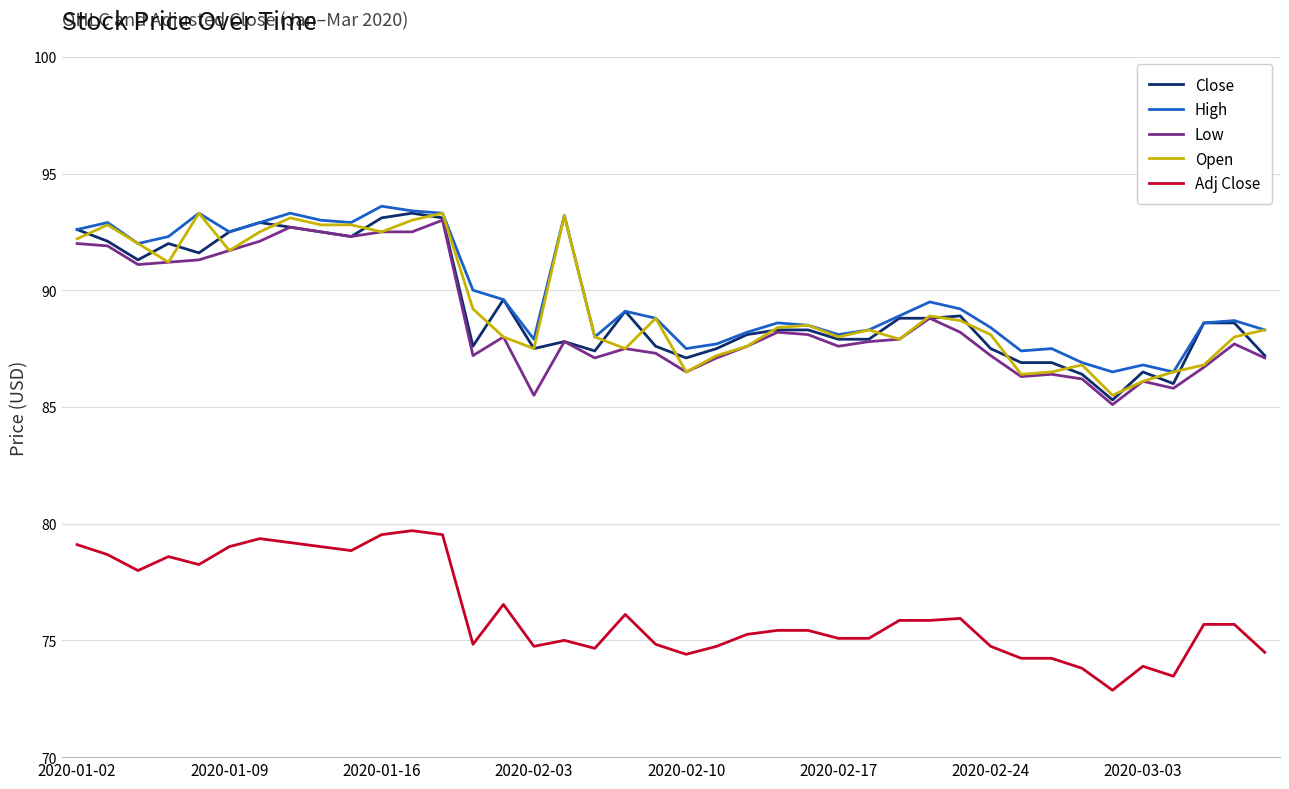

How many lines are shown in the chart?

5